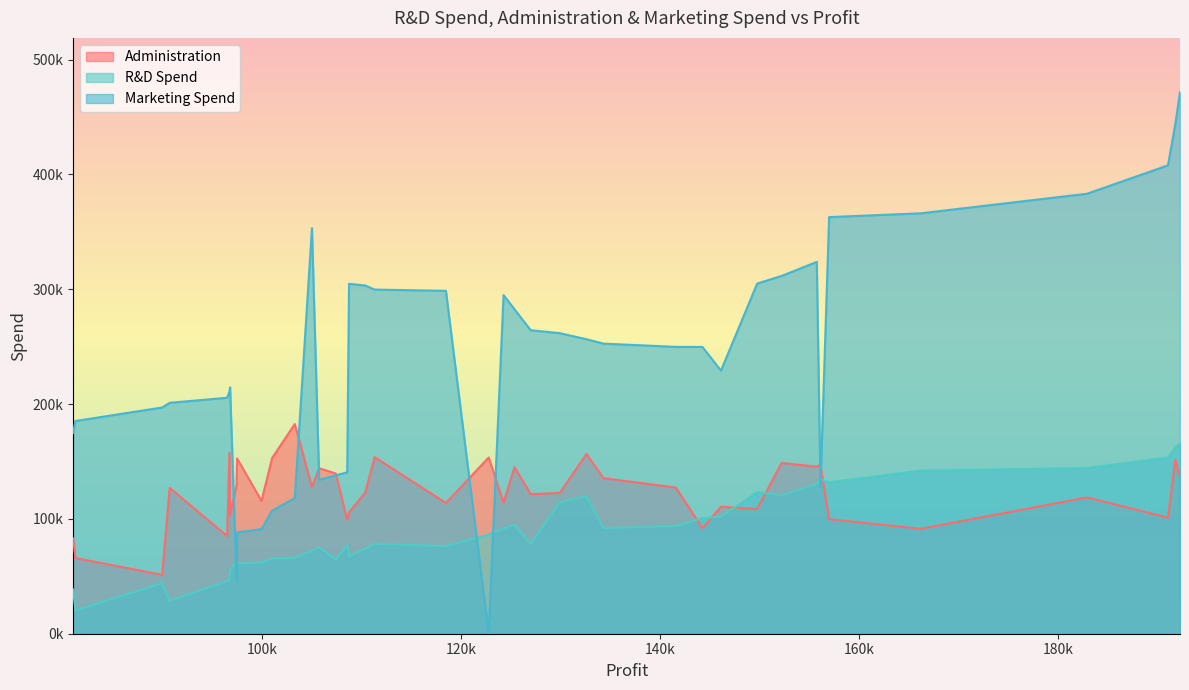

Between 141585.52 and 96479.51, which is larger?

141585.52